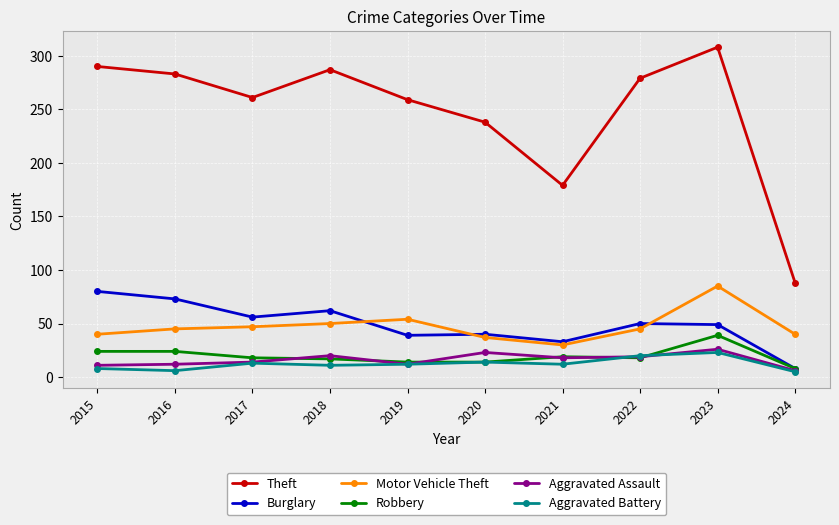

What are all the series names shown in the legend?

Theft, Burglary, Motor Vehicle Theft, Robbery, Aggravated Assault, Aggravated Battery